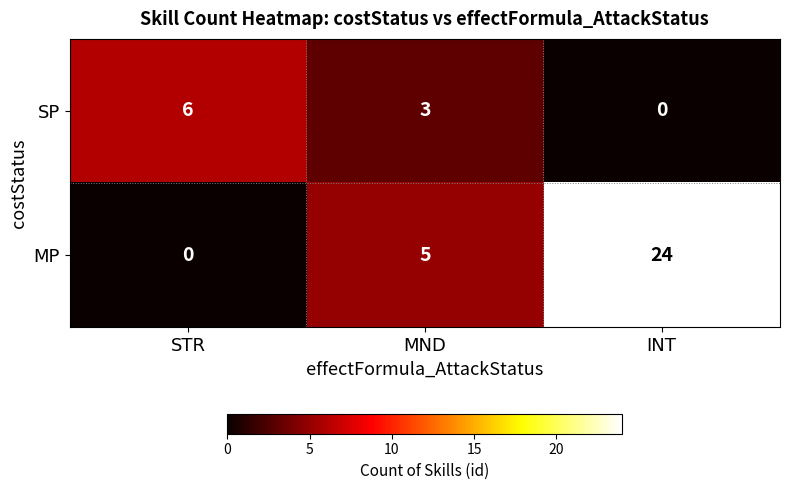

Reading left to right, transcribe all the data shown in this chart.

SP: 6	3	0
MP: 0	5	24